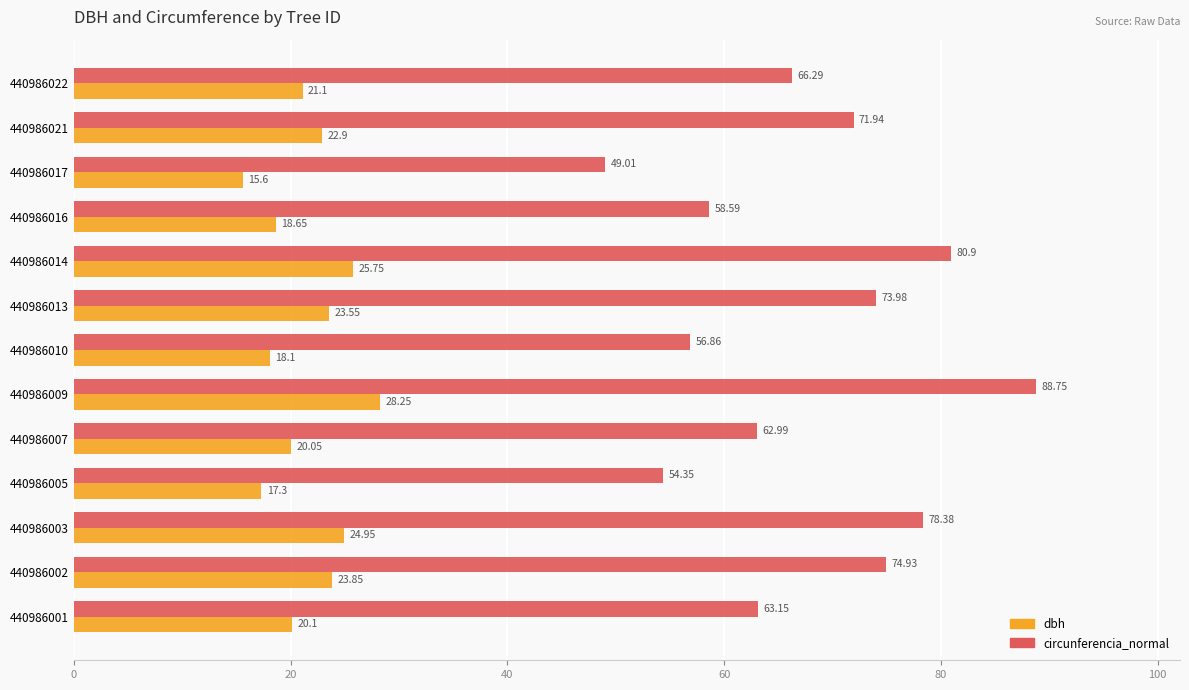

What is the difference between the circunferencia_normal values at 440986013 and 440986001?

10.8